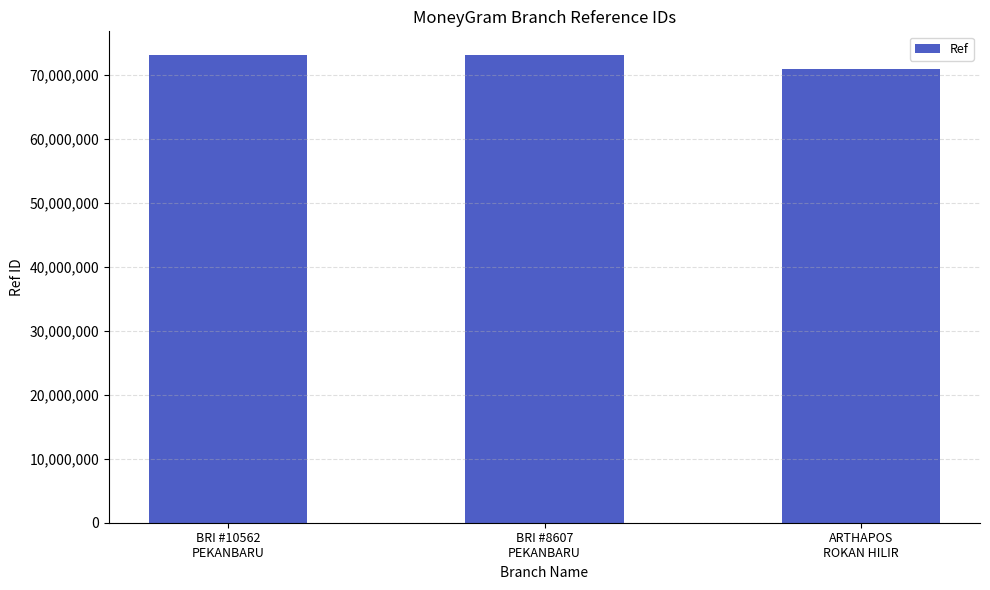

How many bars are there in total?

3